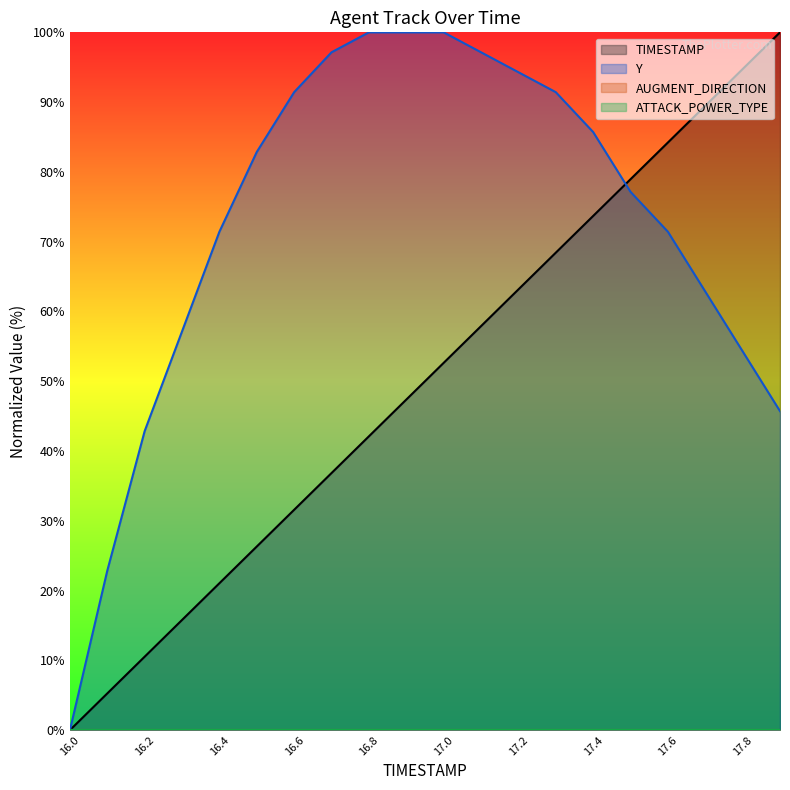

Between 16.3 and 17.5, which is larger?

17.5